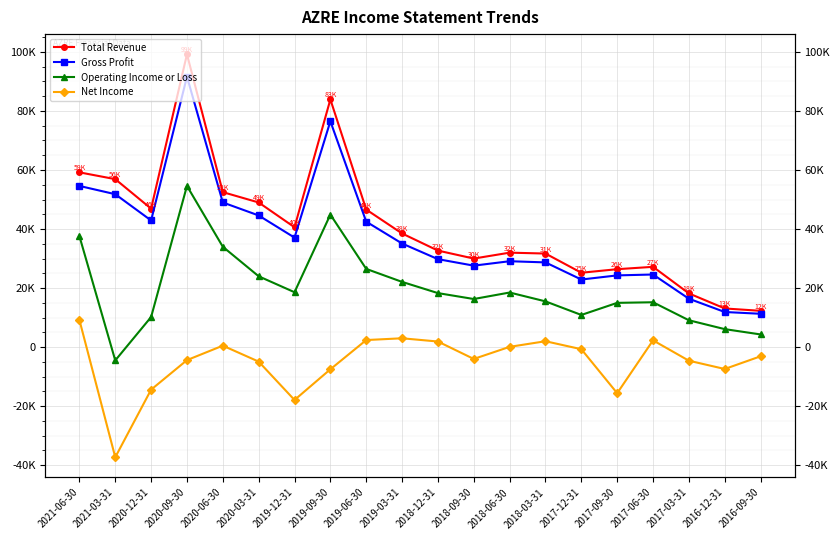

At which category is the sum across all series the highest?

2020-09-30